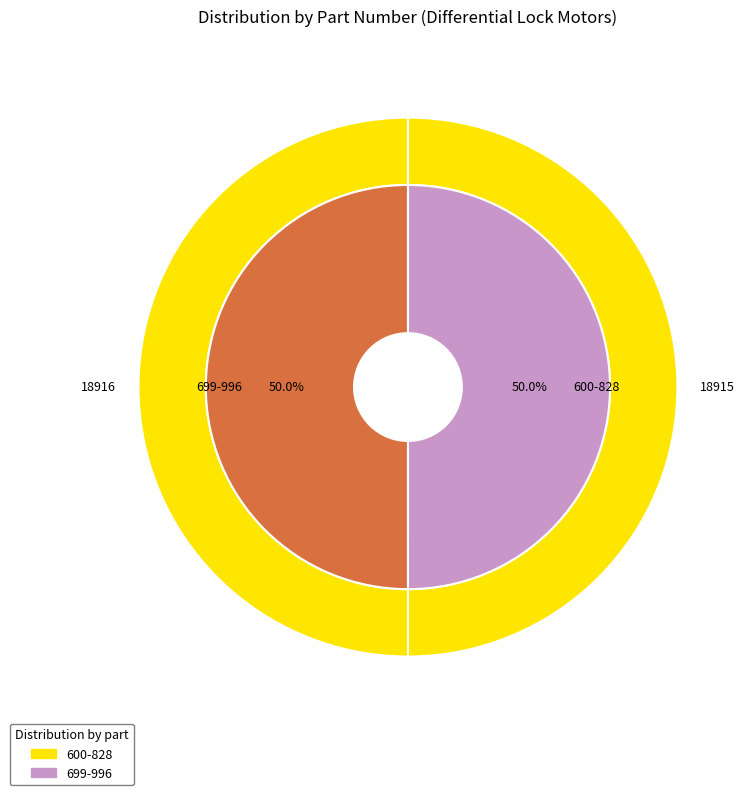

What is the ratio of the value at 600-828 to the value at 699-996?

1.0